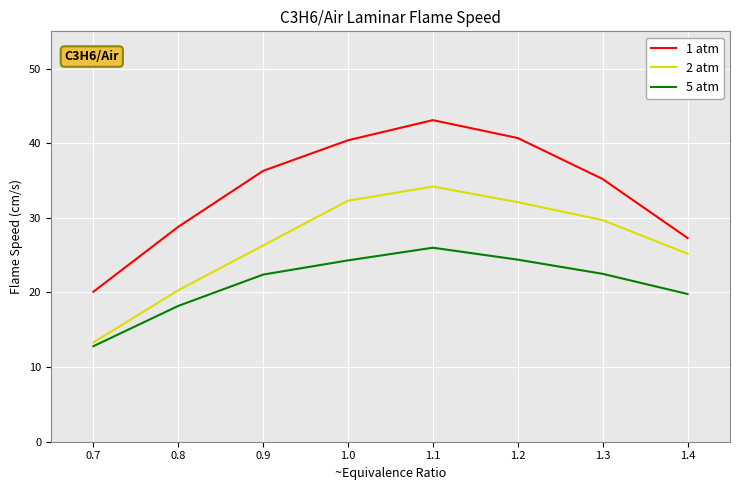

What is the sum of all 1 atm values?

271.9